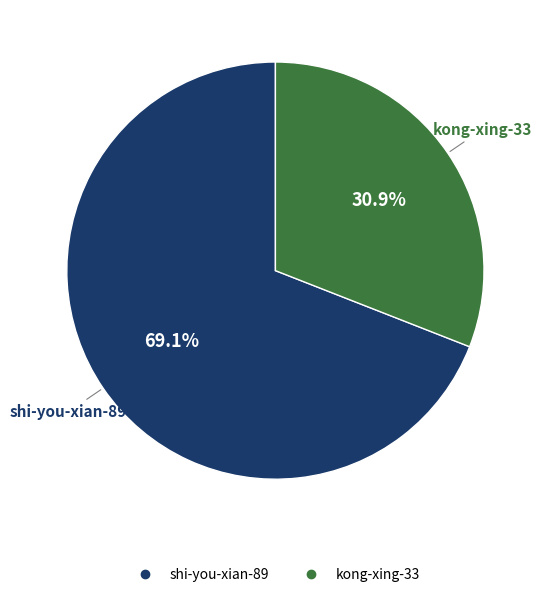

Does kong-xing-33 represent more than half of the total?

No